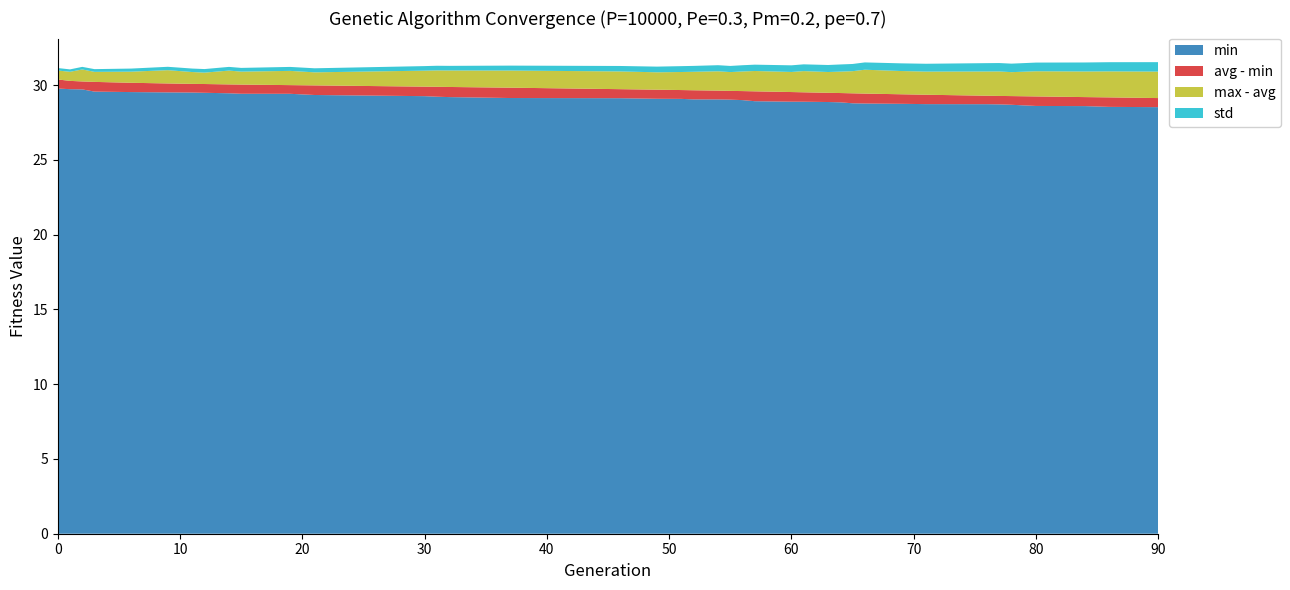

Reading left to right, what are all the values shown in this chart?

min: 0=29.8	1=29.7	2=29.7	3=29.6	6=29.5	9=29.5	11=29.5	12=29.5	14=29.5	15=29.4	19=29.4	21=29.3	30=29.3	31=29.2	32=29.2	37=29.1	46=29.1	49=29.1	51=29.1	52=29.0	54=29.0	55=29.0	56=29.0	57=28.9	60=28.9	61=28.9	63=28.9	64=28.8	65=28.8	66=28.8	69=28.7	71=28.7	76=28.7	77=28.7	78=28.7	80=28.6	84=28.6	86=28.5	90=28.5
avg: 0=30.4	1=30.3	2=30.2	3=30.2	6=30.2	9=30.1	11=30.1	12=30.1	14=30.0	15=30.0	19=30.0	21=30.0	30=29.9	31=29.9	32=29.9	37=29.8	46=29.7	49=29.7	51=29.7	52=29.7	54=29.6	55=29.6	56=29.6	57=29.6	60=29.5	61=29.5	63=29.5	64=29.5	65=29.4	66=29.4	69=29.4	71=29.4	76=29.3	77=29.3	78=29.3	80=29.2	84=29.2	86=29.2	90=29.1
max: 0=31.0	1=30.9	2=31.0	3=30.9	6=30.9	9=31.0	11=30.9	12=30.8	14=31.0	15=30.9	19=30.9	21=30.9	30=31.0	31=31.0	32=31.0	37=31.0	46=30.9	49=30.9	51=30.9	52=30.9	54=30.9	55=30.9	56=30.9	57=30.9	60=30.9	61=30.9	63=30.9	64=30.9	65=30.9	66=31.0	69=30.9	71=30.9	76=30.9	77=30.9	78=30.9	80=30.9	84=30.9	86=30.9	90=30.9
std: 0=0.2	1=0.2	2=0.2	3=0.2	6=0.2	9=0.2	11=0.2	12=0.2	14=0.2	15=0.2	19=0.3	21=0.3	30=0.3	31=0.3	32=0.3	37=0.3	46=0.4	49=0.4	51=0.4	52=0.4	54=0.4	55=0.4	56=0.4	57=0.4	60=0.4	61=0.5	63=0.5	64=0.5	65=0.5	66=0.5	69=0.5	71=0.5	76=0.6	77=0.6	78=0.6	80=0.6	84=0.6	86=0.6	90=0.6